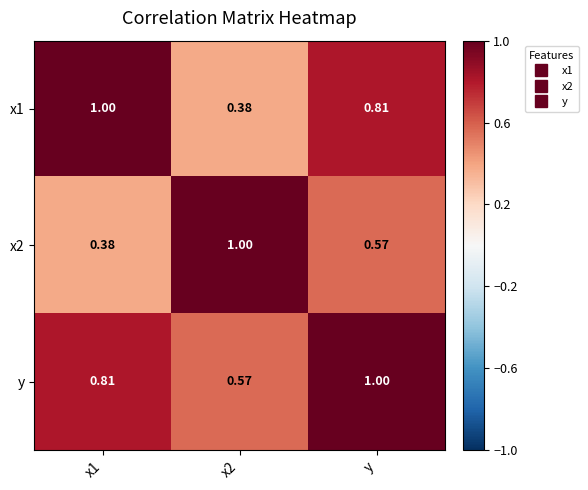

Is the value of y at y greater than the value of x2 at x1?

Yes